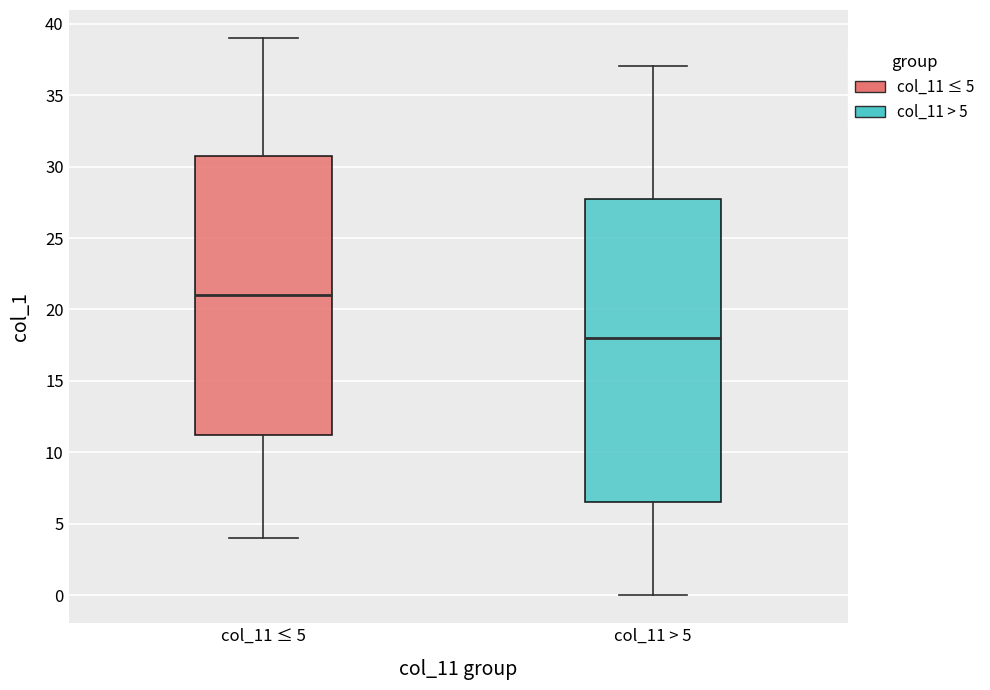

Where is the upper edge of the box for col_11 > 5 on the y-axis? The values are not printed on the chart, so give them approximately, as read against the axis.

28.0